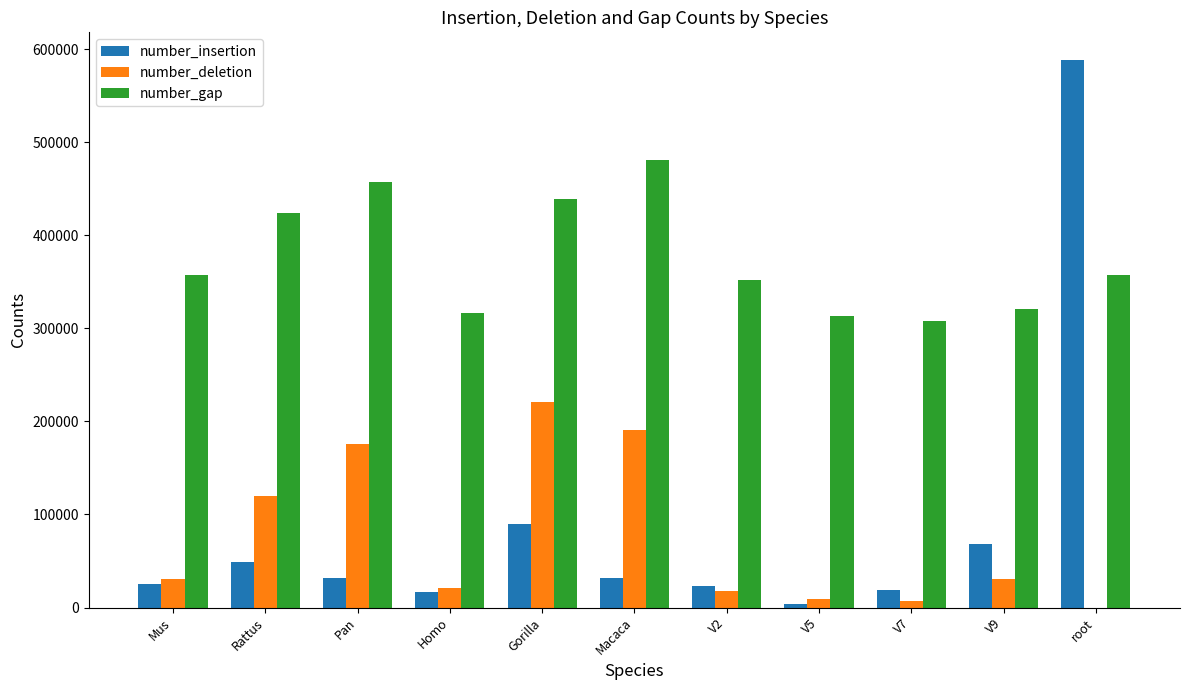

What are all the series names shown in the legend?

number_insertion, number_deletion, number_gap